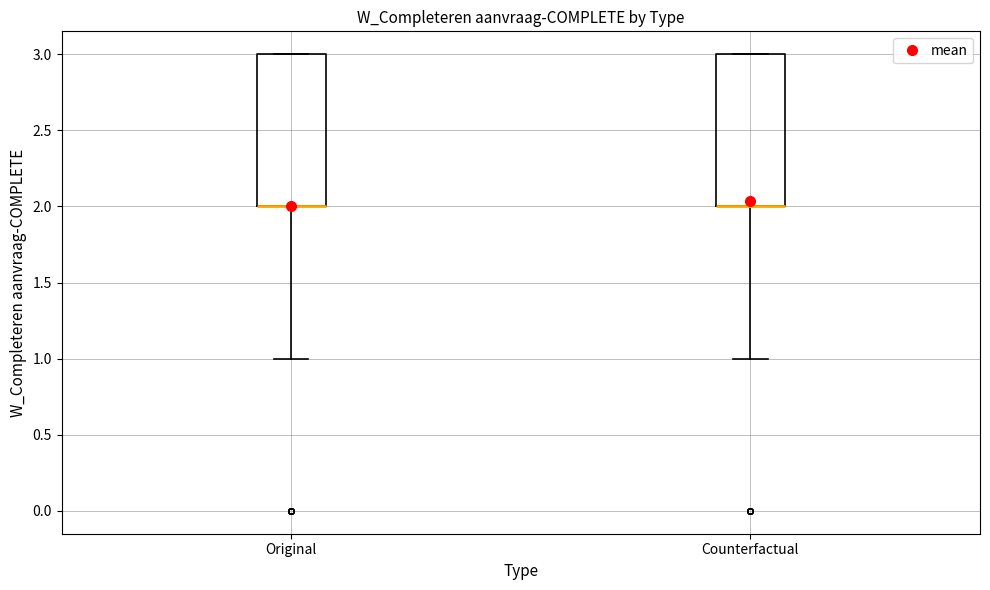

Reading left to right, transcribe this box plot: for each box, give where its median line is, the range the box spans, and where its two whiskers end, as read against the y-axis. The values are not printed on the chart, so give them approximately, as read against the axis.

Original: median 2 (drawn on the box's lower edge), box 2 to 3, whiskers 1 to 3
Counterfactual: median 2 (drawn on the box's lower edge), box 2 to 3, whiskers 1 to 3